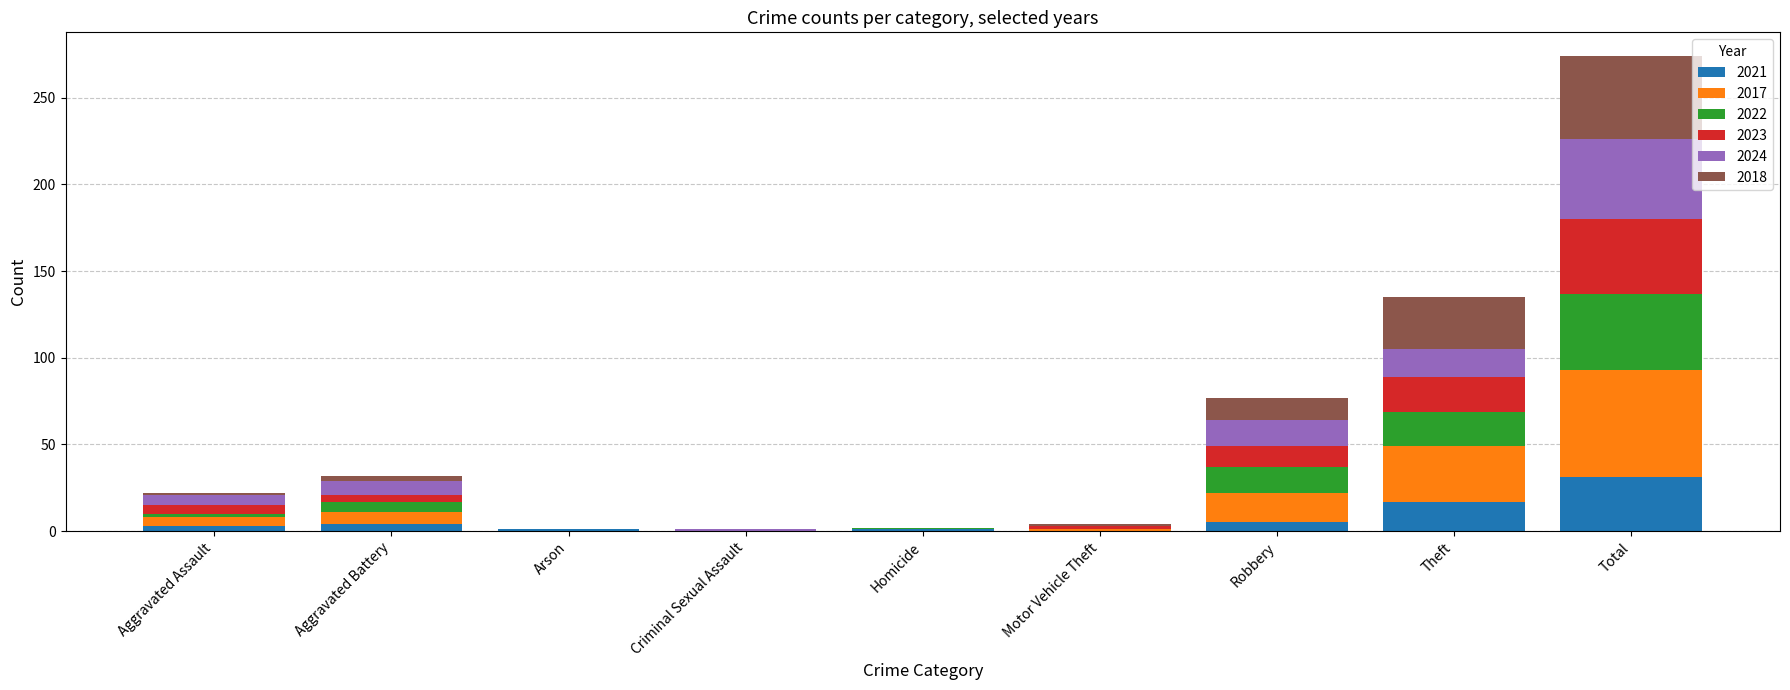

At which label does 2021 reach its peak?

Total